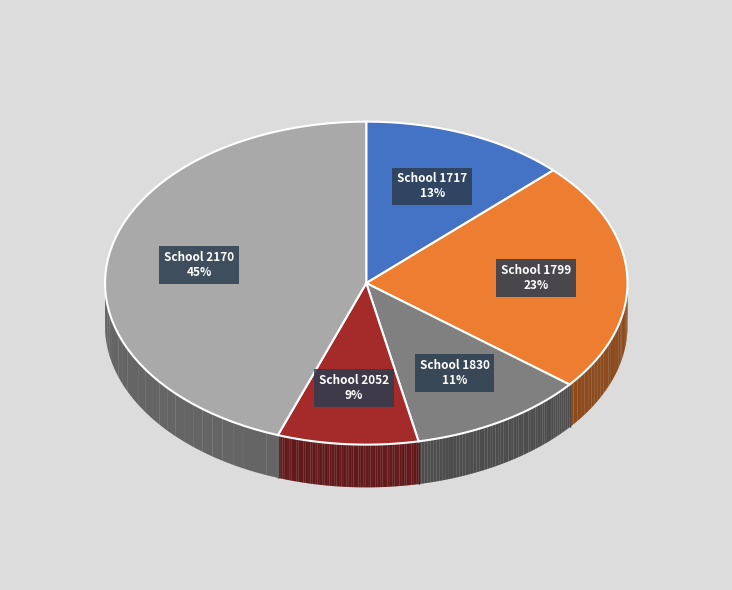

What is the ratio of the value at School 2170 to the value at School 1830?

4.1